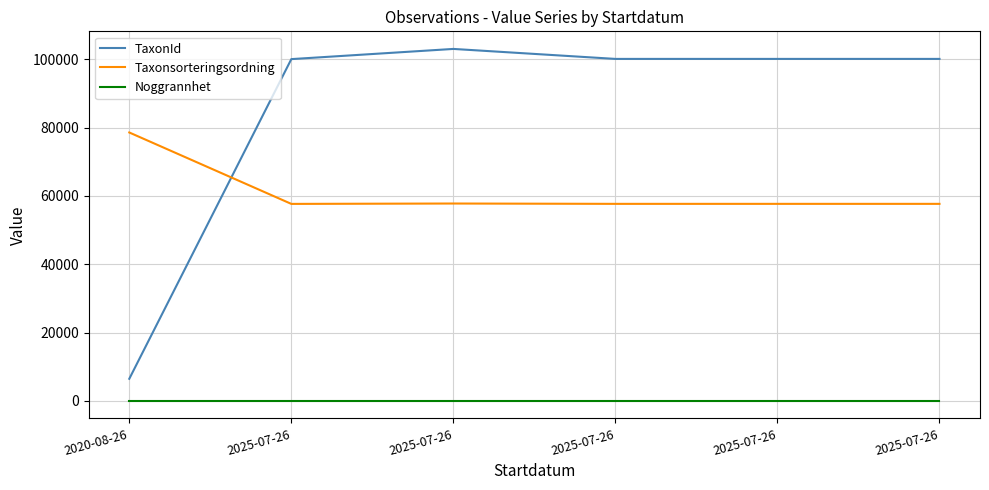

What are all the series names shown in the legend?

TaxonId, Taxonsorteringsordning, Noggrannhet